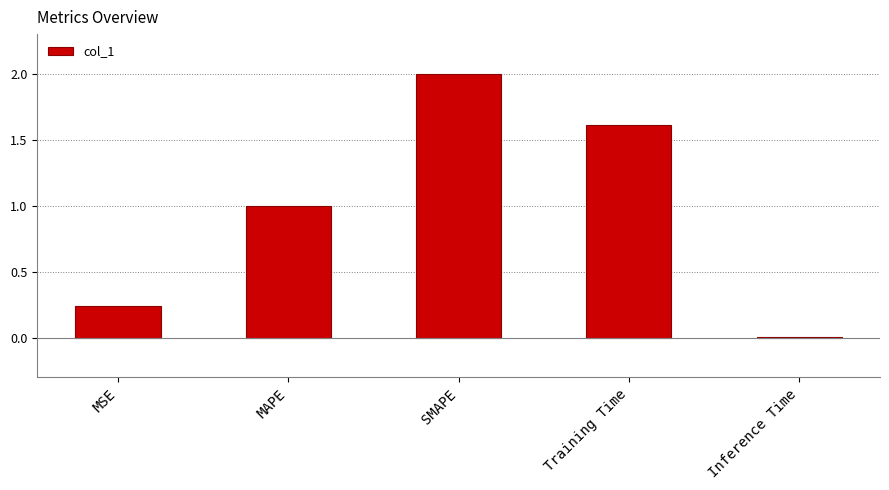

True or false: the data shows 1.6 at Training Time.

True